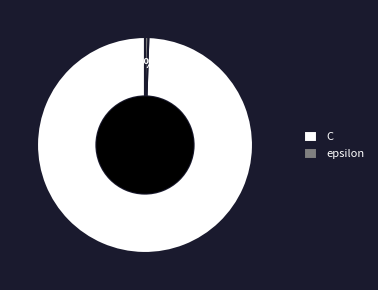

True or false: C accounts for 88% of the total.

False